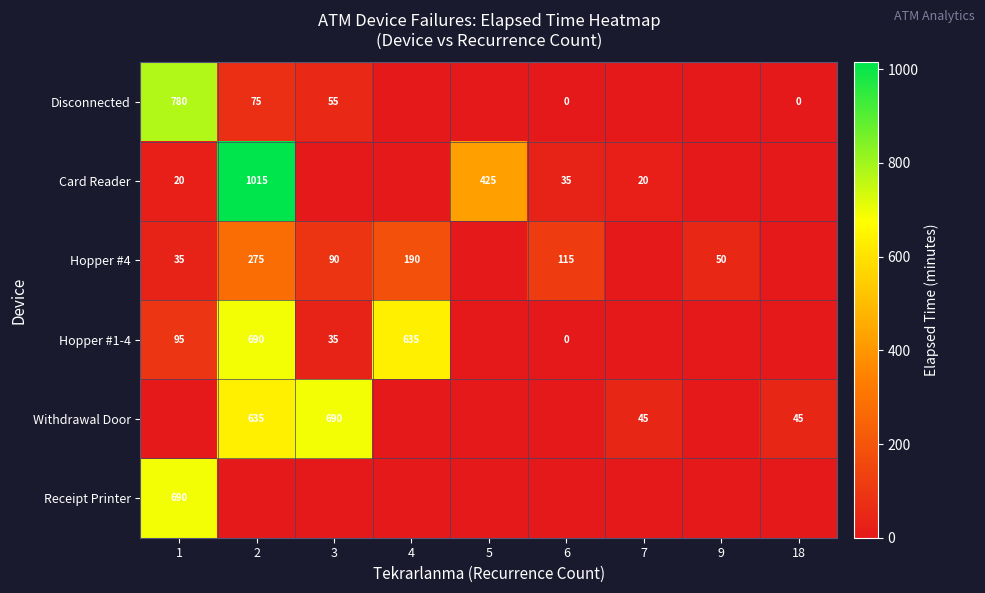

What is the total value across all series at 1?

1620